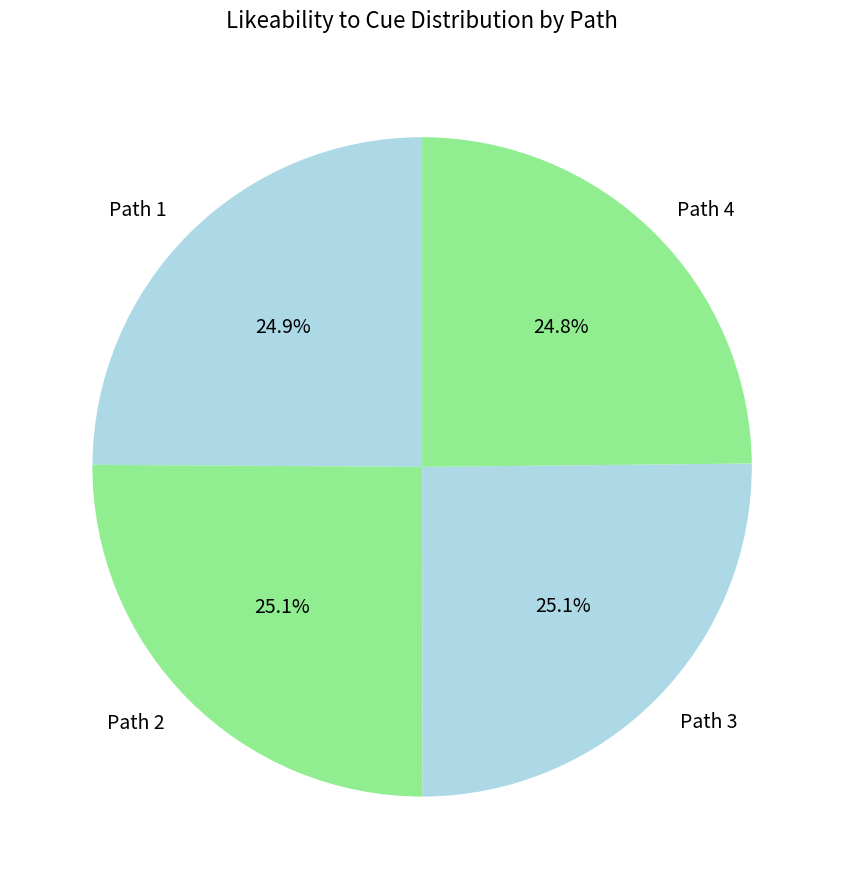

Does any single category account for the majority?

No